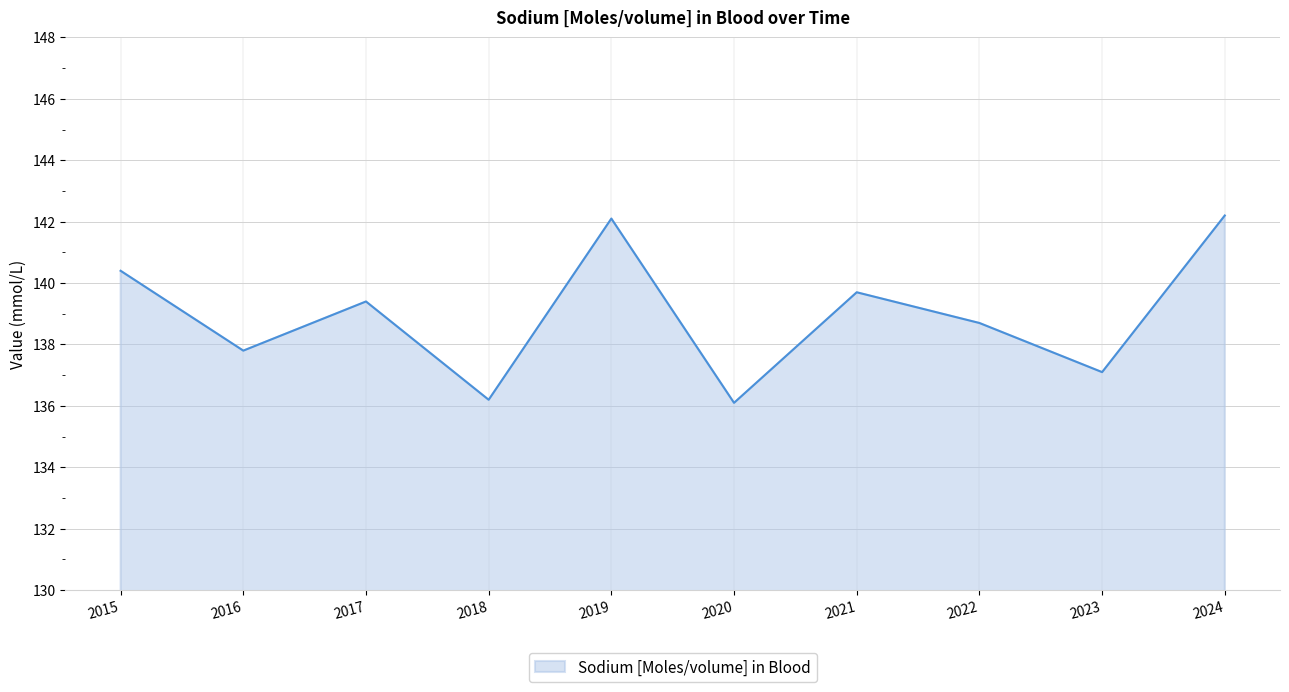

What is the change in value from 2018 to 2024?

+6.0